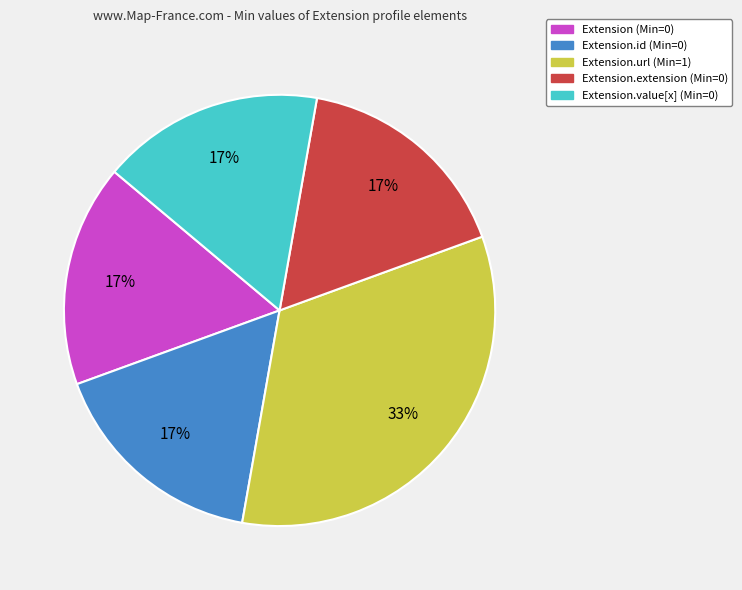

To the nearest percent, what is the average slice percentage?

20%